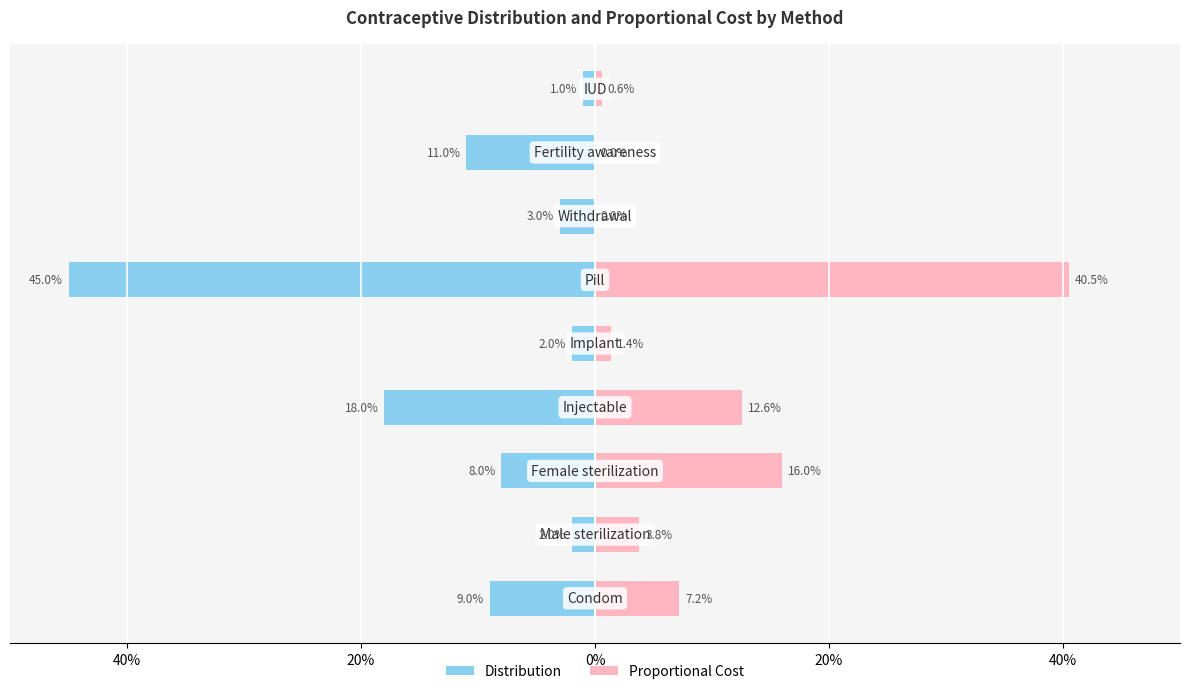

How many positive values does the Proportional Cost series have?

7